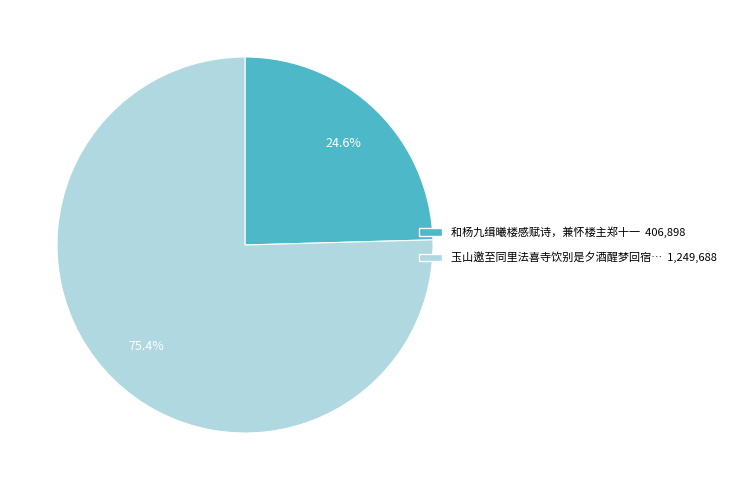

Is there any slice that represents more than half of the pie?

Yes